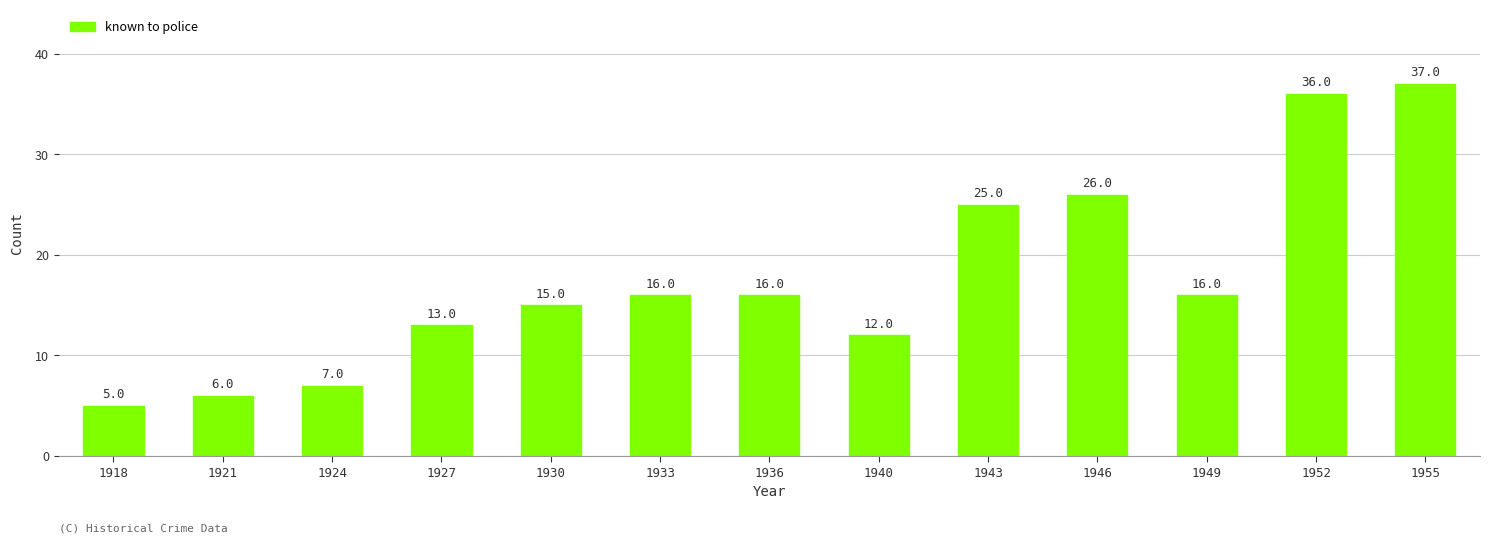

How many data points are less than 16?

6